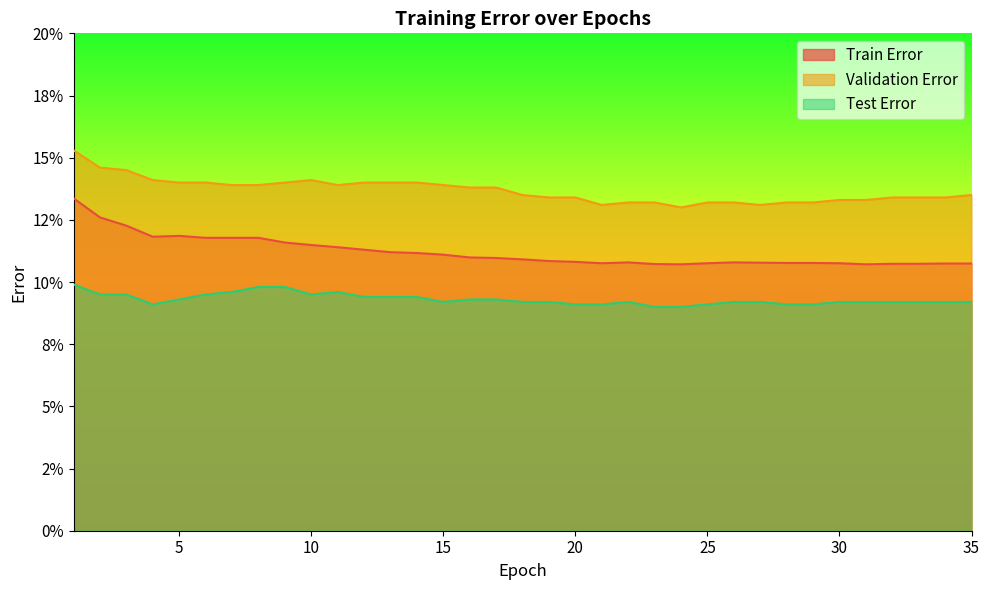

What is the value of the Train Error point at the 15th from the left?

0.1